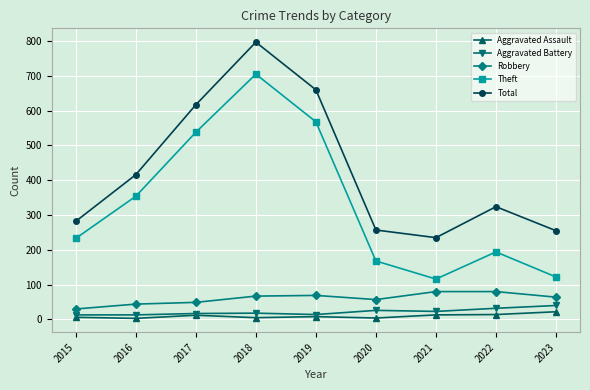

At which category does Aggravated Assault reach its first local peak?

2017